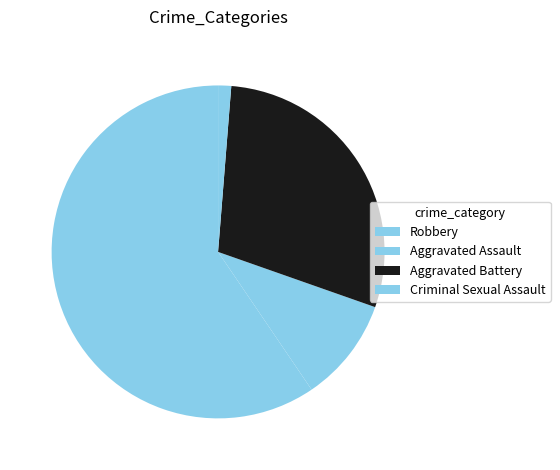

Combined, do Aggravated Assault and Robbery account for over 50%?

Yes